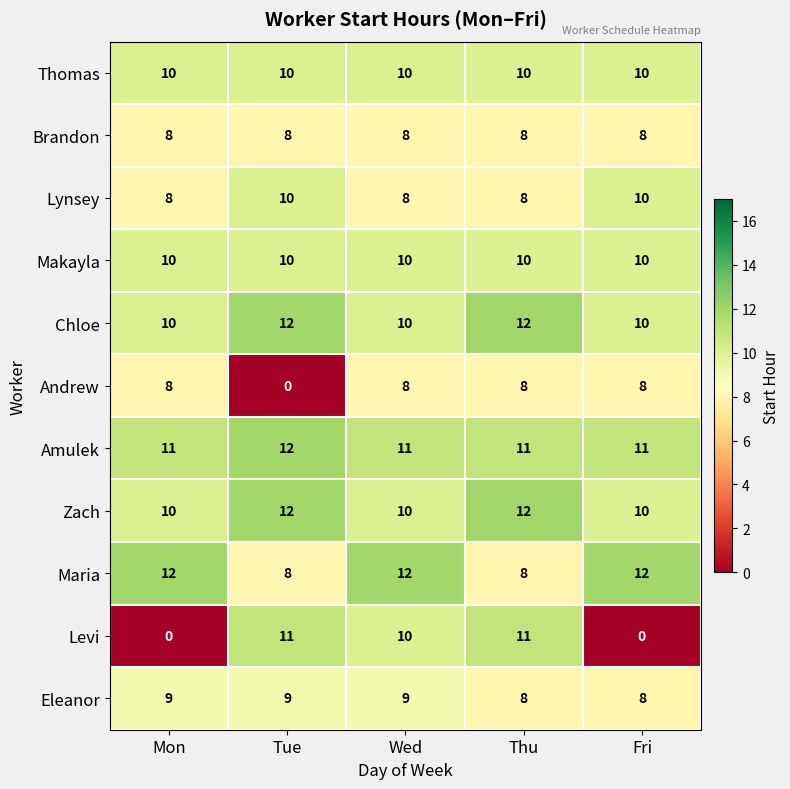

What is the sum of the Brandon values at Mon and Fri?

16